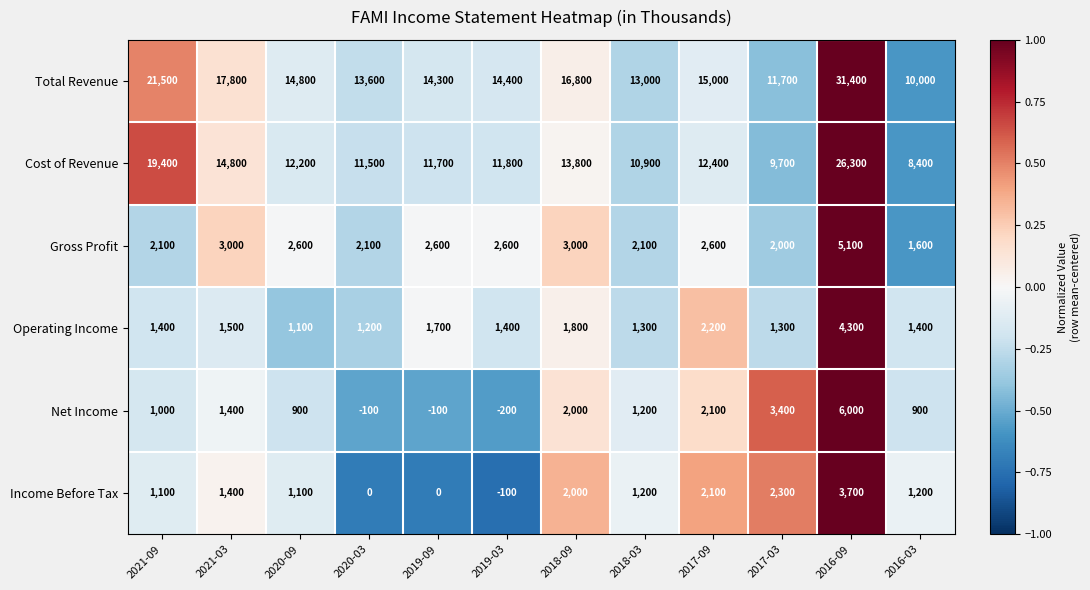

Which label corresponds to the smallest value in the chart?

2019-03